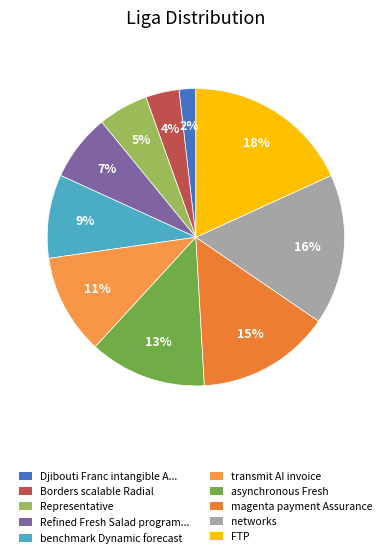

Which category has the smallest portion of the pie?

Djibouti Franc intangible Afghanistan